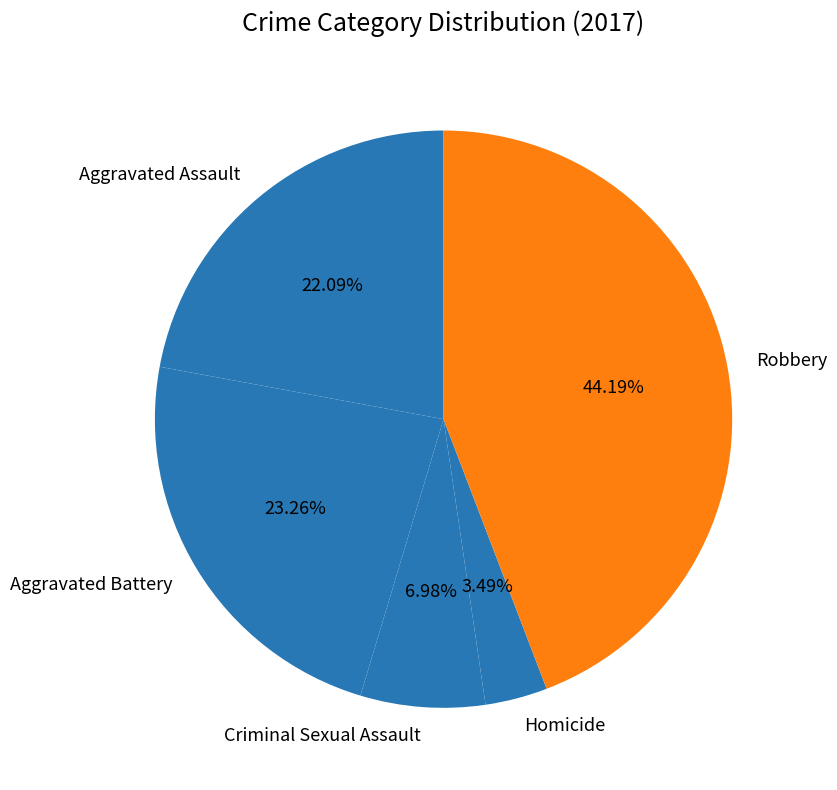

Combined, what portion of the pie is Robbery and Aggravated Assault?

66.3%